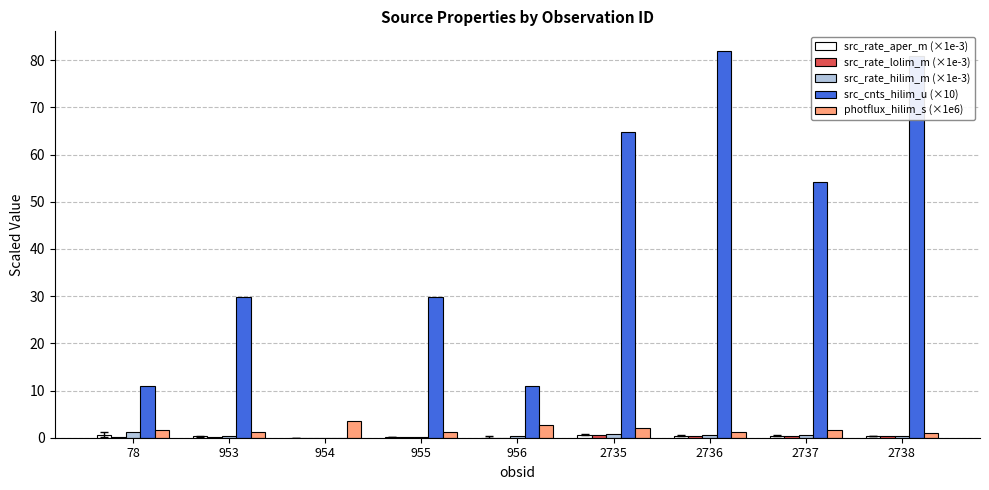

How many data points does each series have?

9